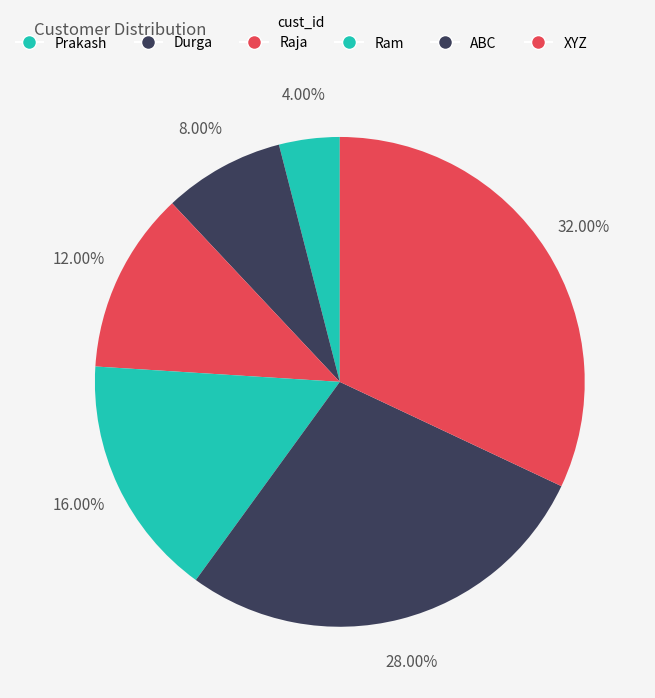

Count the number of slices in the pie.

6